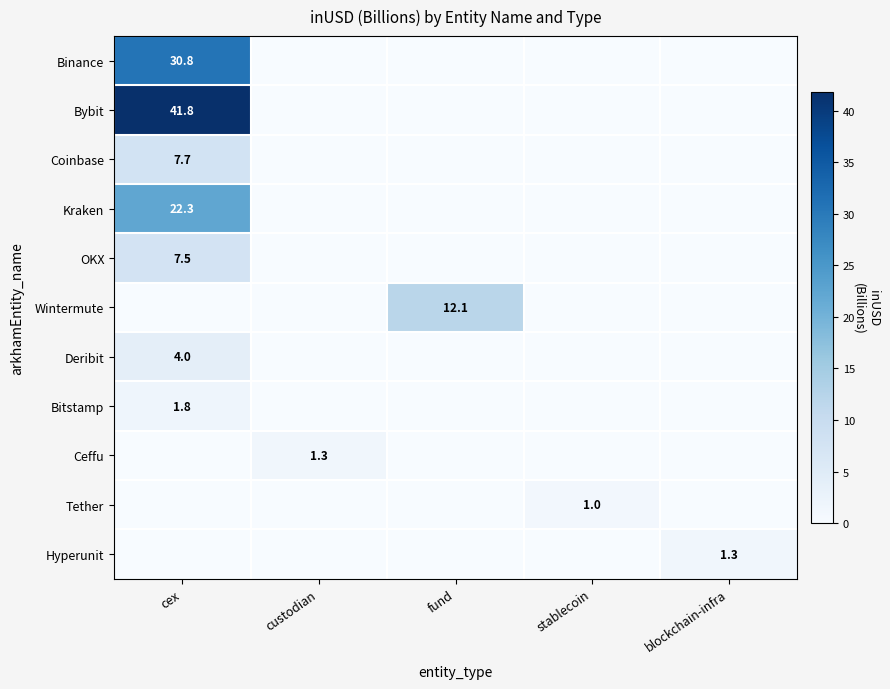

What is the average value of the Coinbase series?

1.5